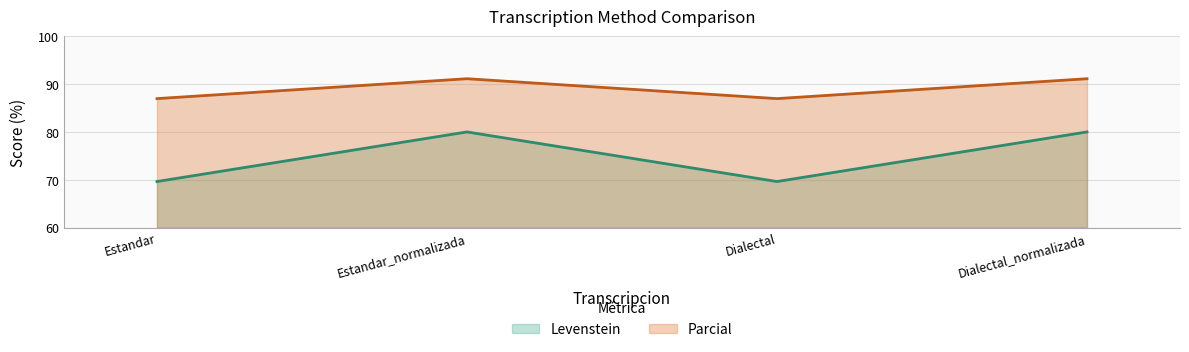

True or false: Parcial and Levenstein cross at least once.

False